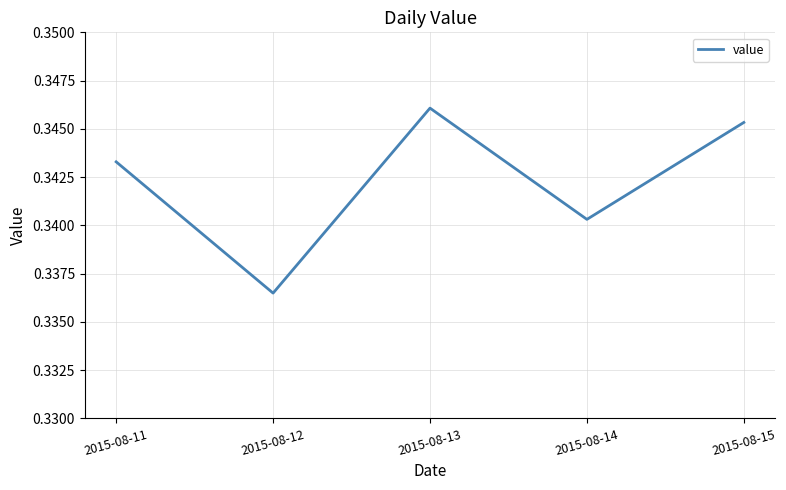

Count the values in the range 0 to 1.

5